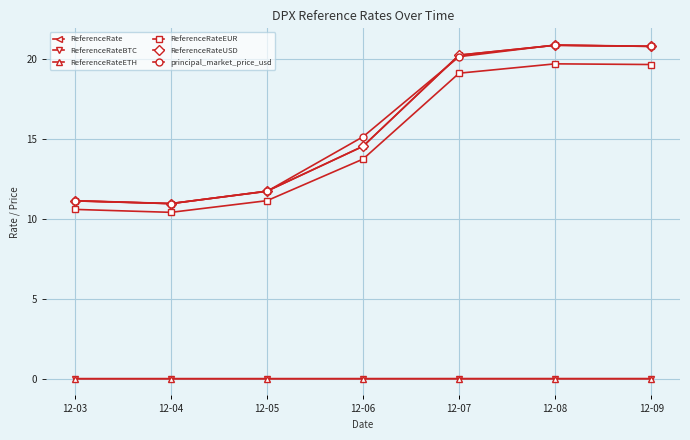

Is this an area chart (filled region under the line)?

No